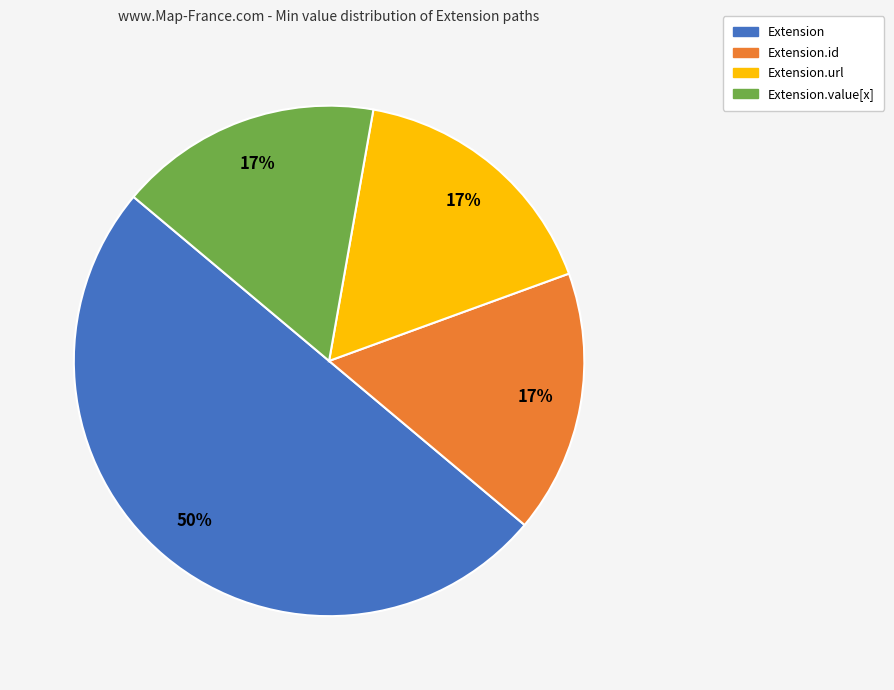

To the nearest percent, what is the difference between the largest and smallest slice percentages?

33%